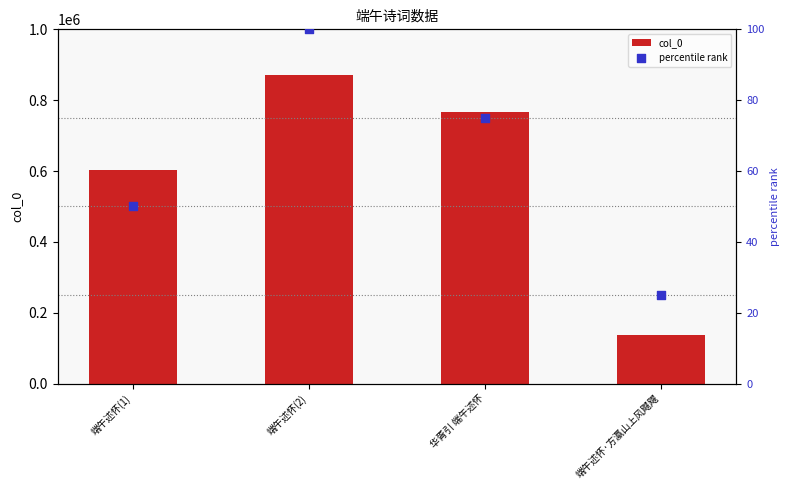

Is the value of percentile rank at 端午述怀·方瀛山上风飕飕 greater than the value of col_0 at 端午述怀(1)?

No